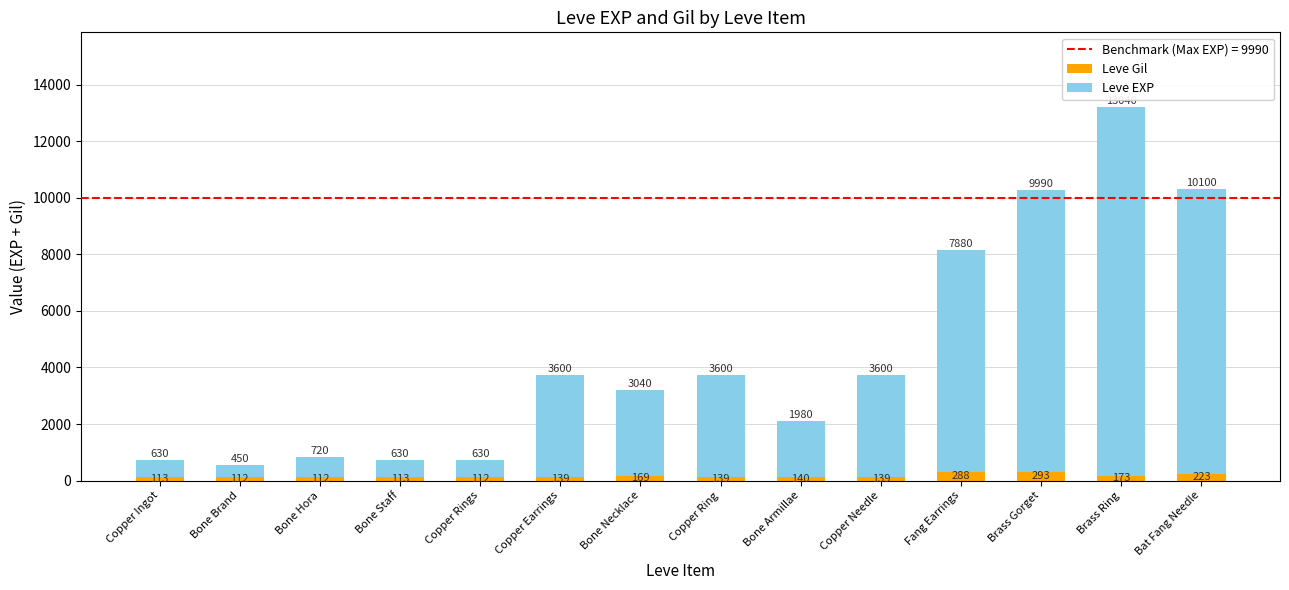

How many distinct data groups are displayed?

2